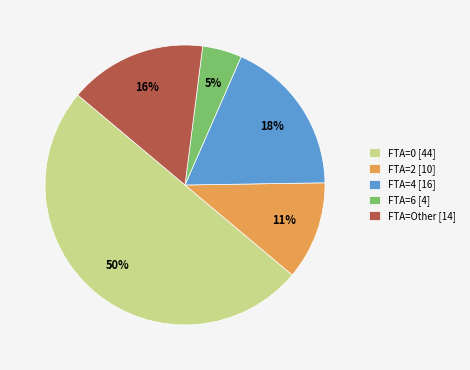

Which has a higher value, FTA=Other [14] or FTA=6 [4]?

FTA=Other [14]